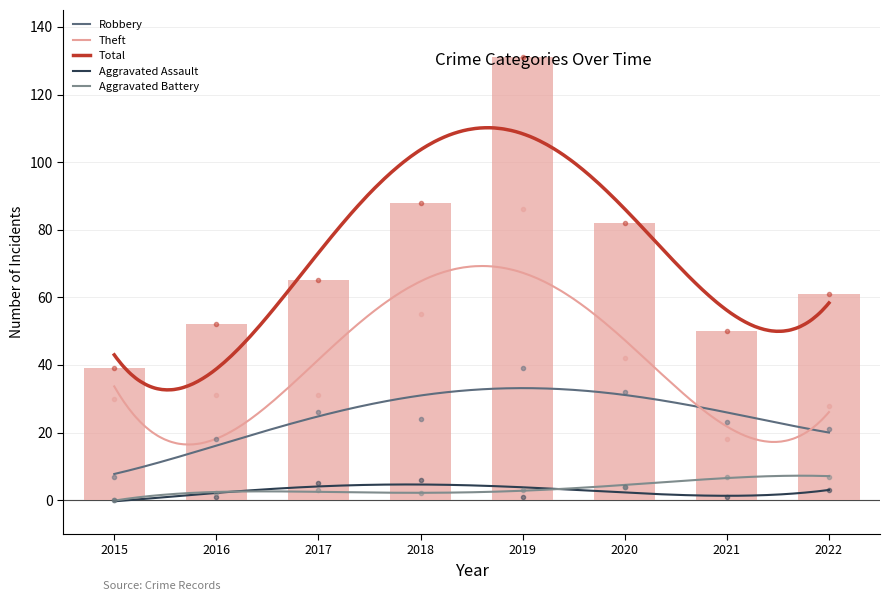

Is it true that Total equals 82 at 2020?

True